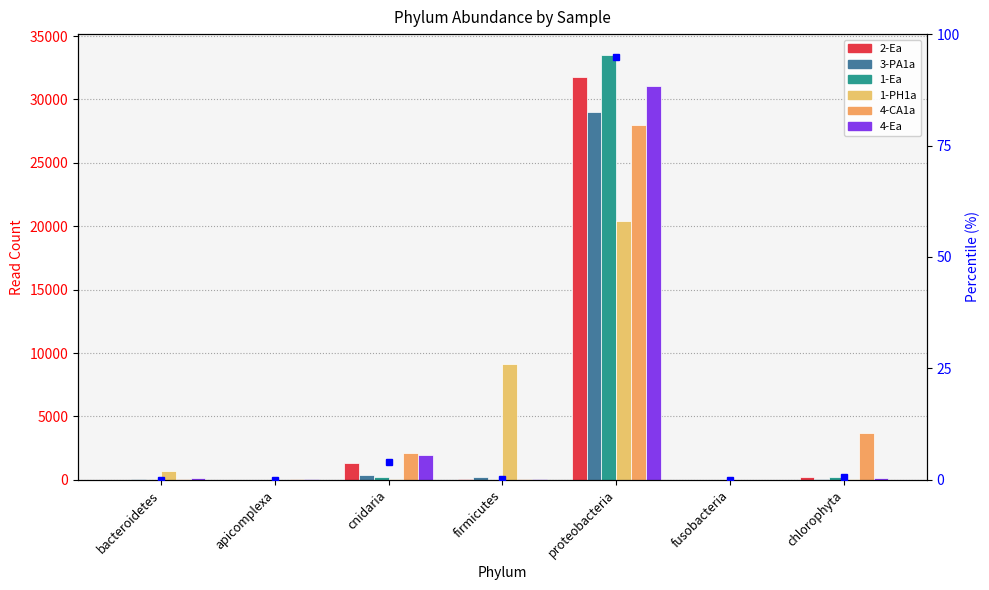

What is the sum of the 1-PH1a values at cnidaria and bacteroidetes?

726